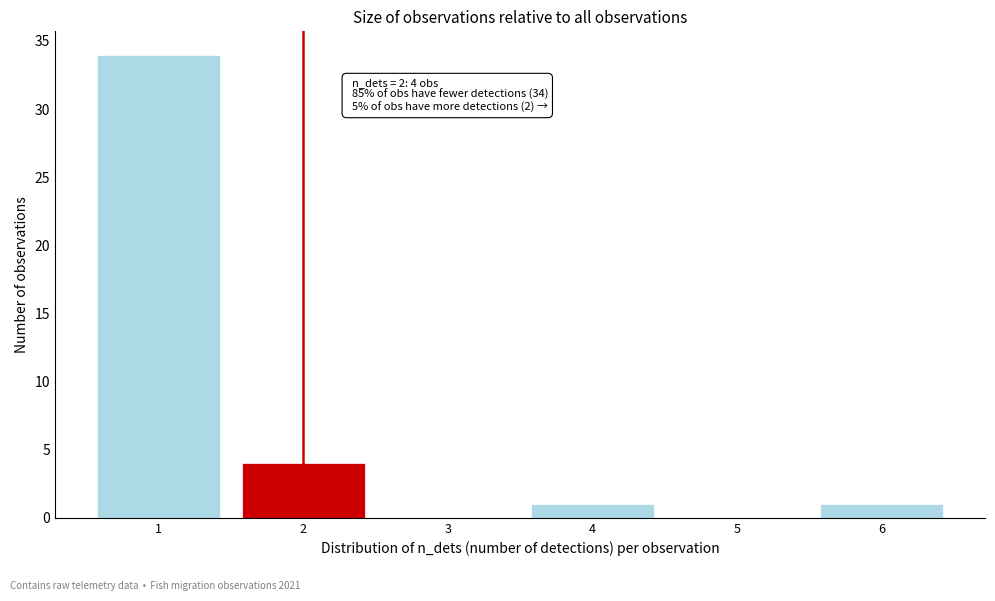

Reading left to right, transcribe all the data shown in this chart.

1=34	2=4	3=0	4=1	5=0	6=1